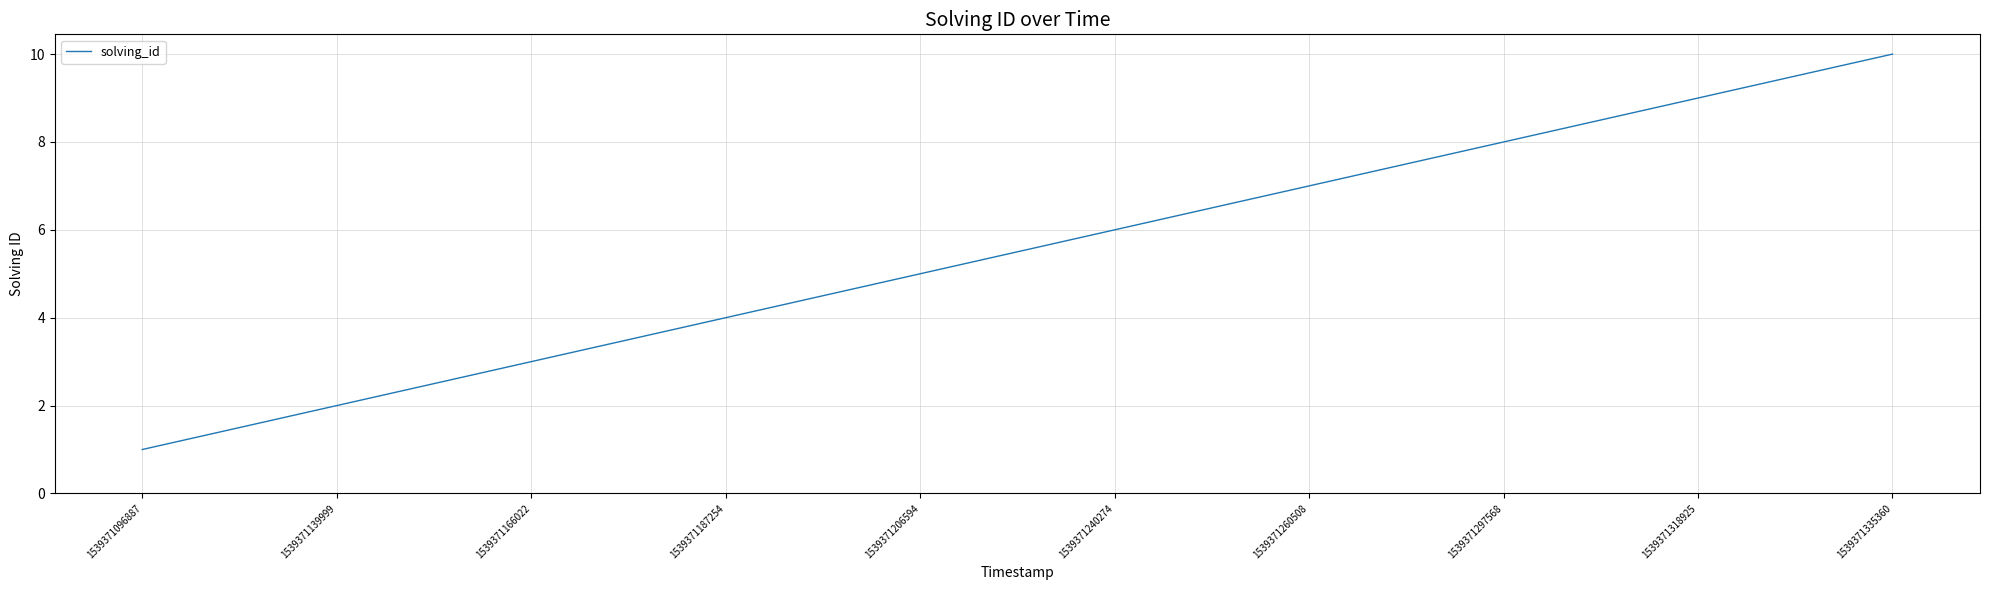

Rank the categories by value from lowest to highest.

1539371096887, 1539371139999, 1539371166022, 1539371187254, 1539371206594, 1539371240274, 1539371260508, 1539371297568, 1539371318925, 1539371335360